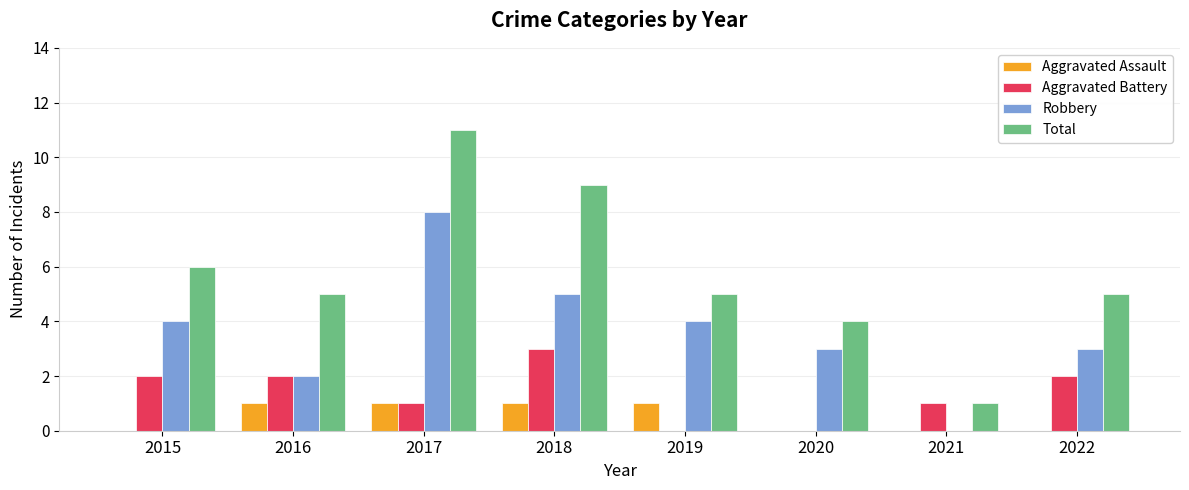

What is the approximate value of Robbery at 2018?

5